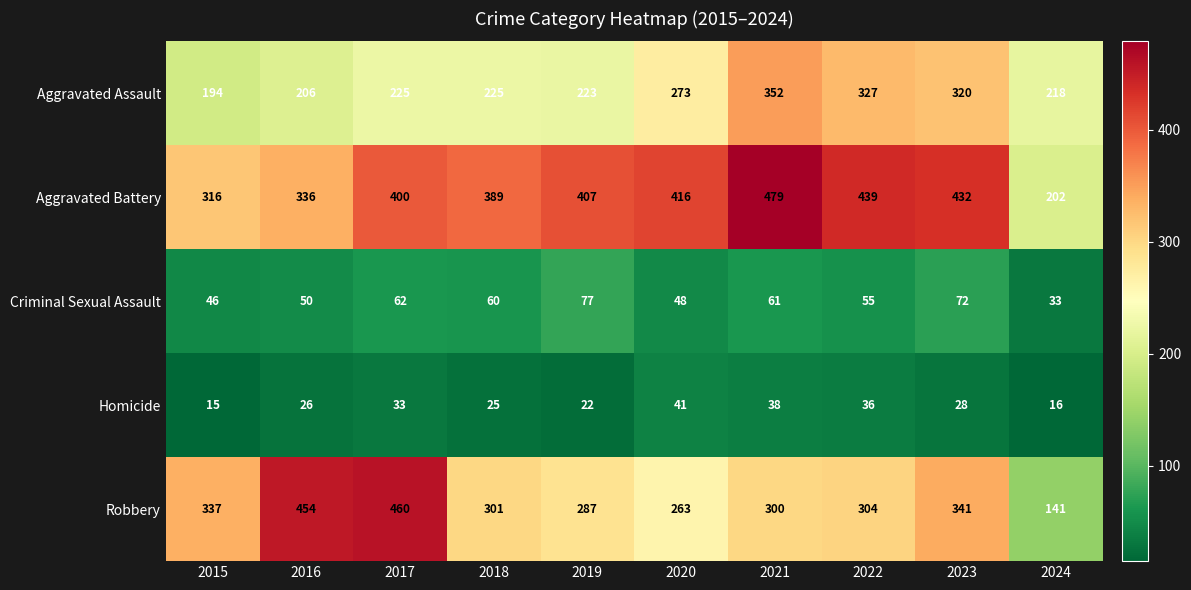

At how many categories does at least one series exceed 173?

10